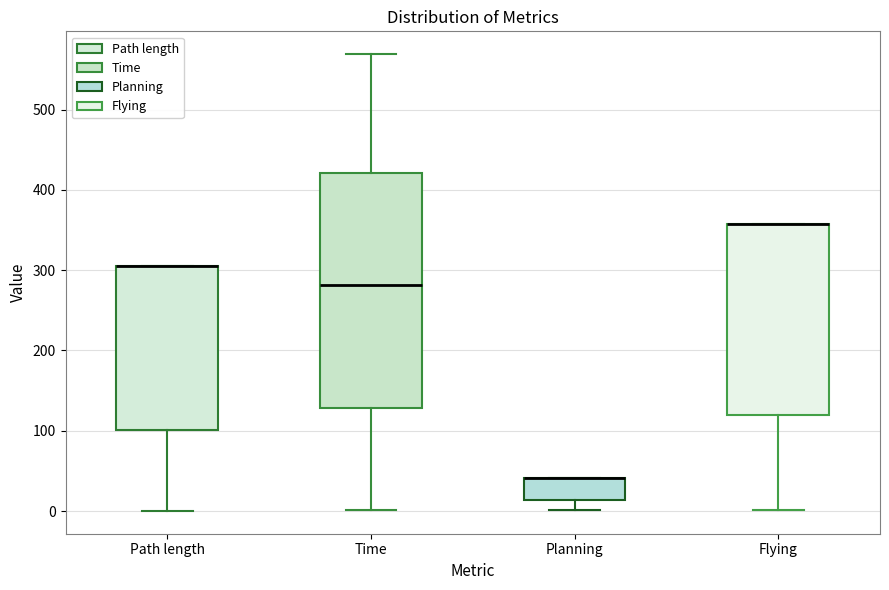

Which box is the tallest, from its lower edge to its upper edge?

Time